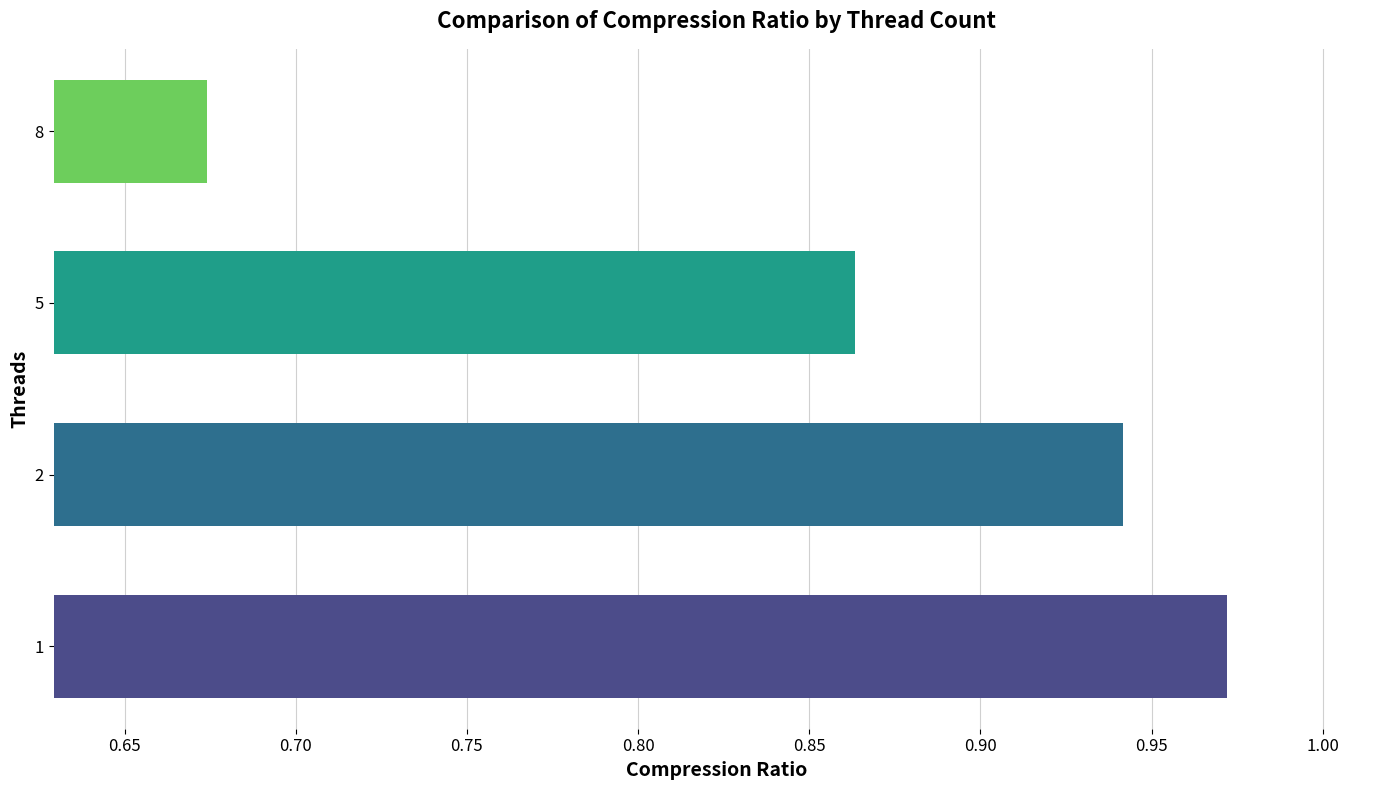

What is the sum of all values?

3.5